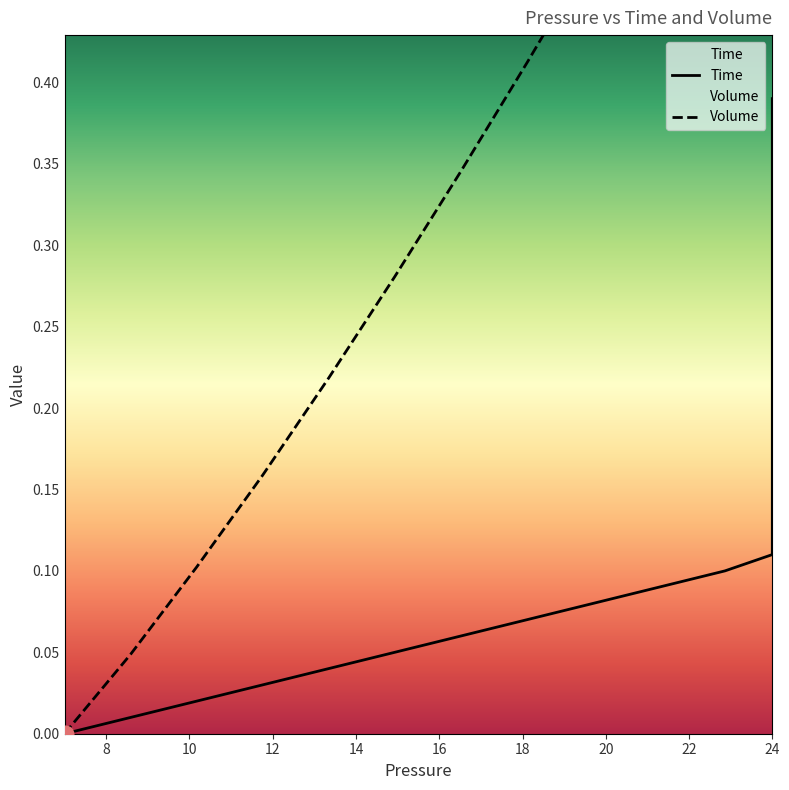

True or false: Volume and Time cross at least once.

False